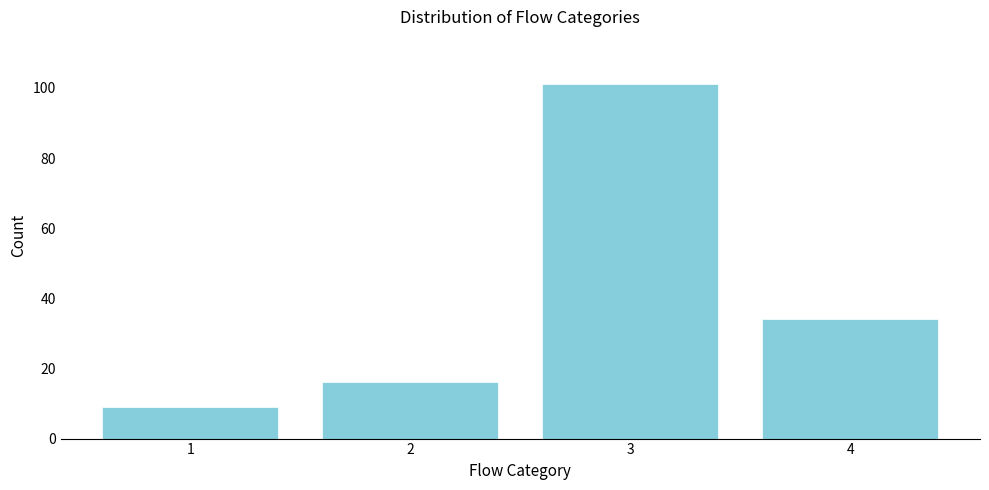

Reading right to left, transcribe all the data shown in this chart.

34	101	16	9